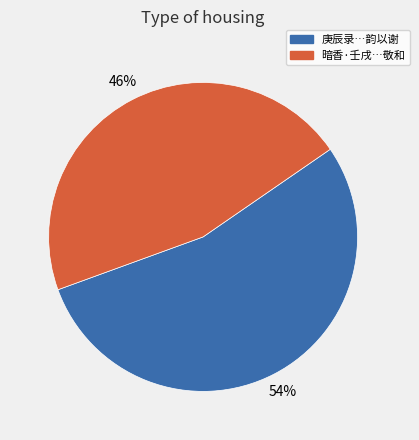

To the nearest percent, what is the average slice percentage?

50%